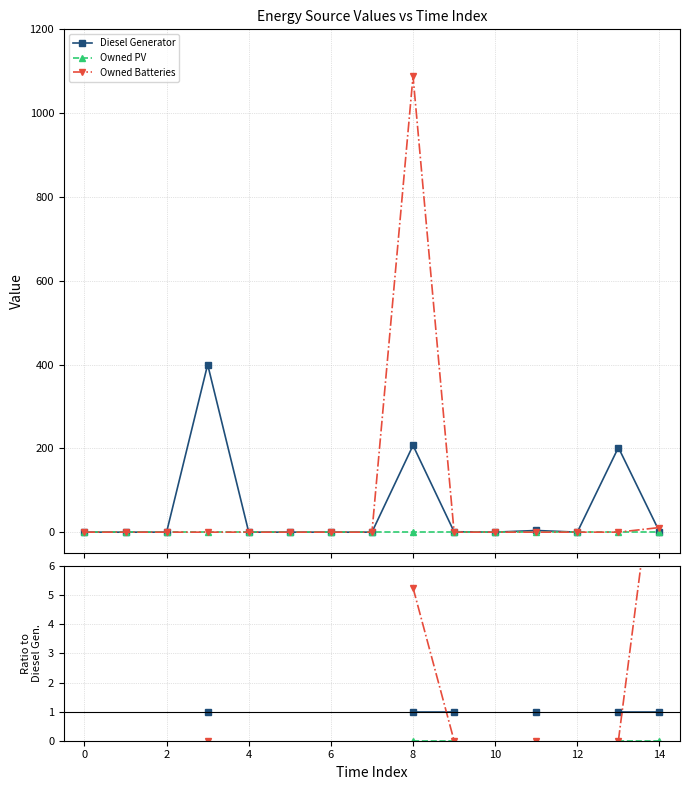

What is the difference between the second highest and minimum values in the Owned Batteries series?

5.3